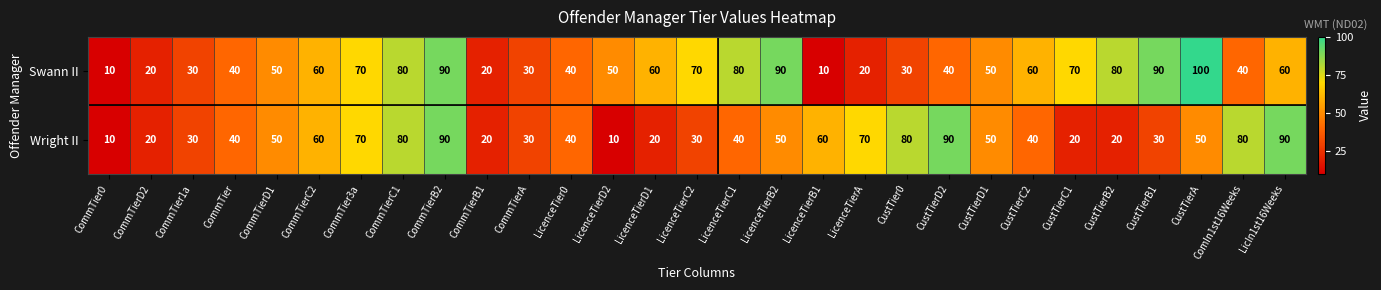

What is the total value across all series at CommTierD2?

40